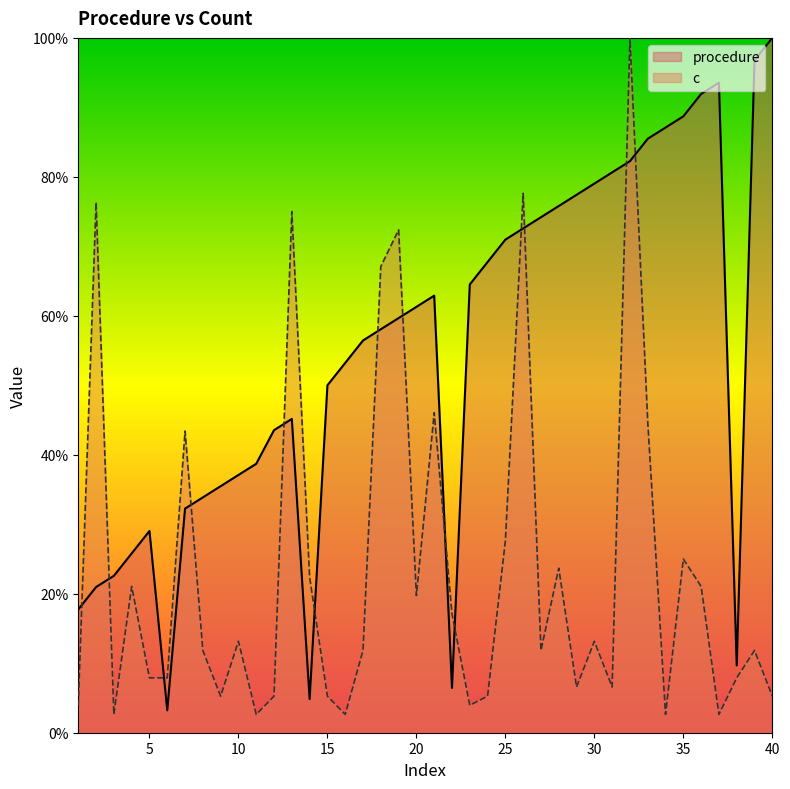

How many lines are shown in the chart?

2